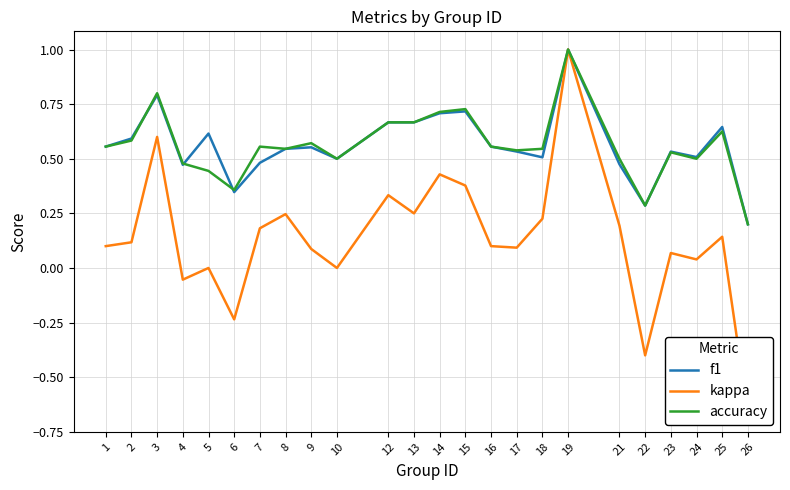

The value of accuracy at 12 is 0.4. True or false?

False